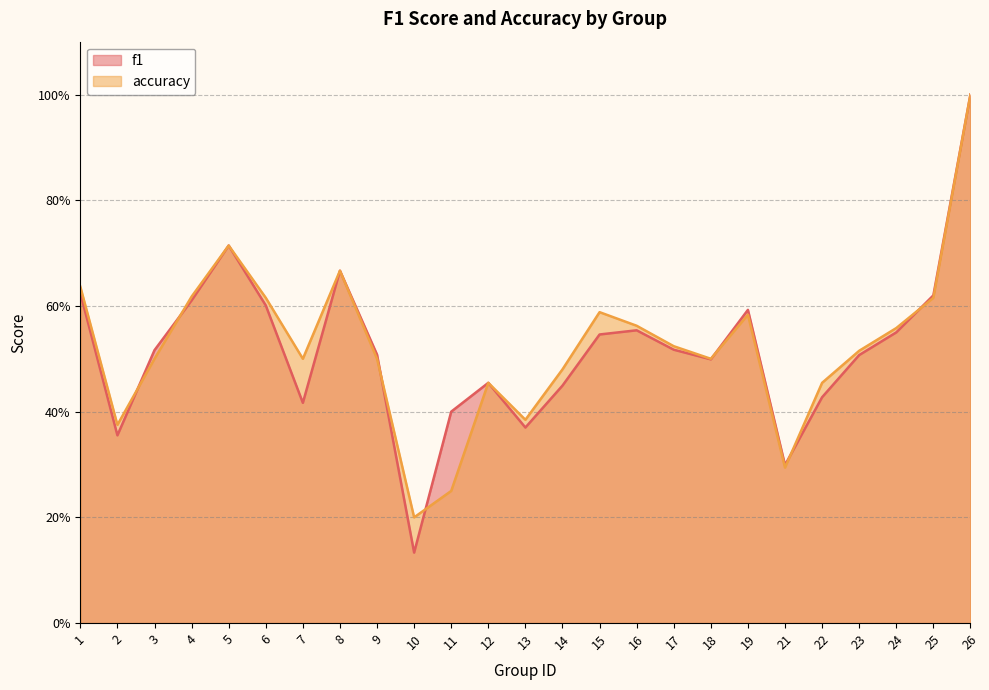

How many accuracy values are between 0 and 1?

25